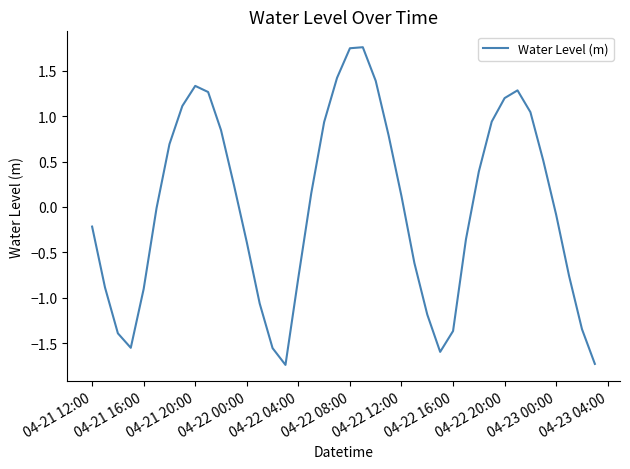

What is the difference between the maximum and minimum values?

3.5